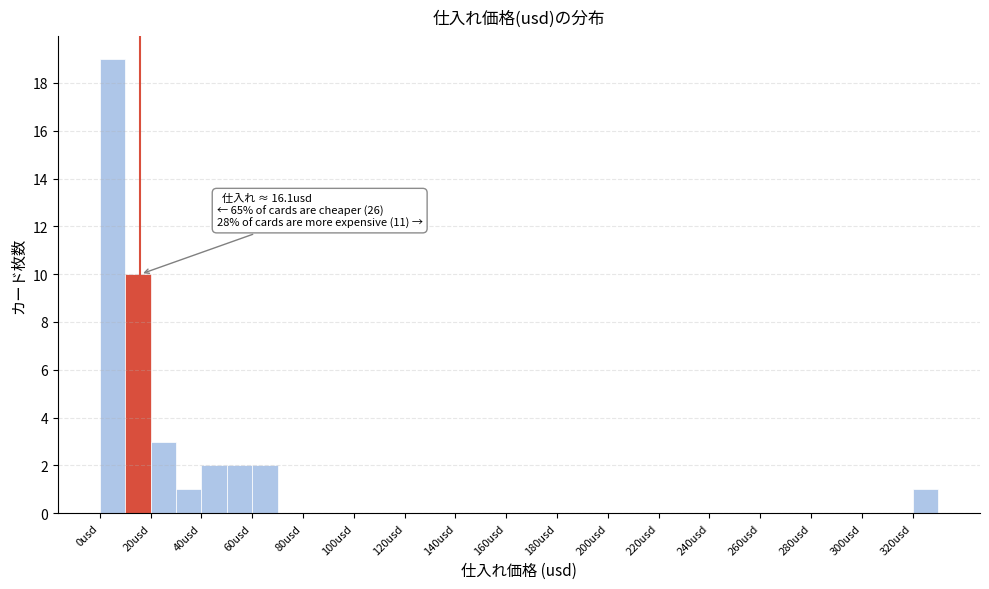

Which range on the x-axis has the tallest bar?

0 to 10